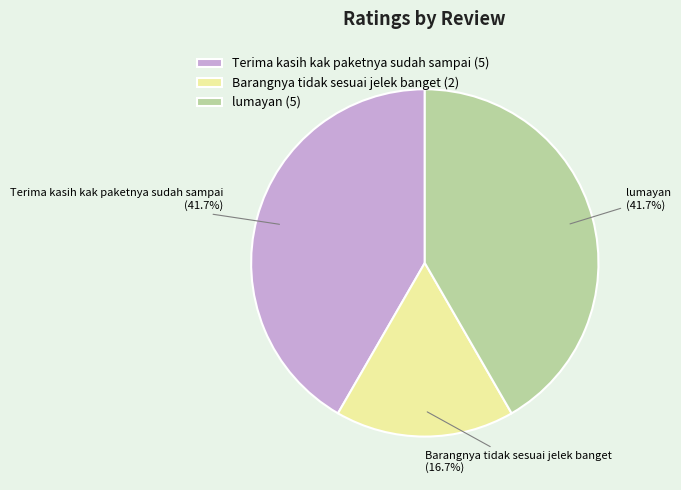

Which slice is the smallest?

Barangnya tidak sesuai jelek banget